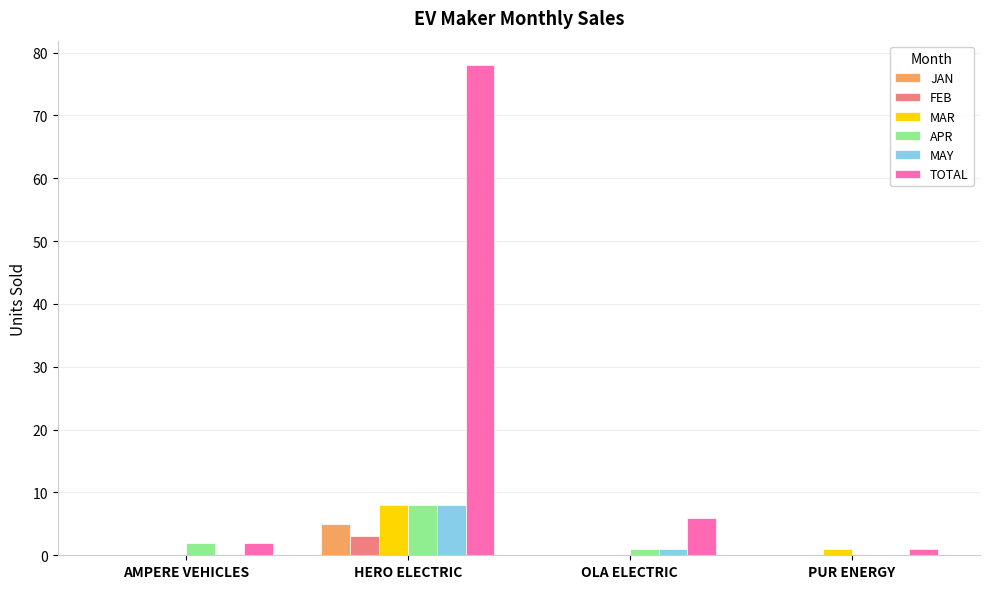

The TOTAL series shows 10 at OLA ELECTRIC. True or false?

False